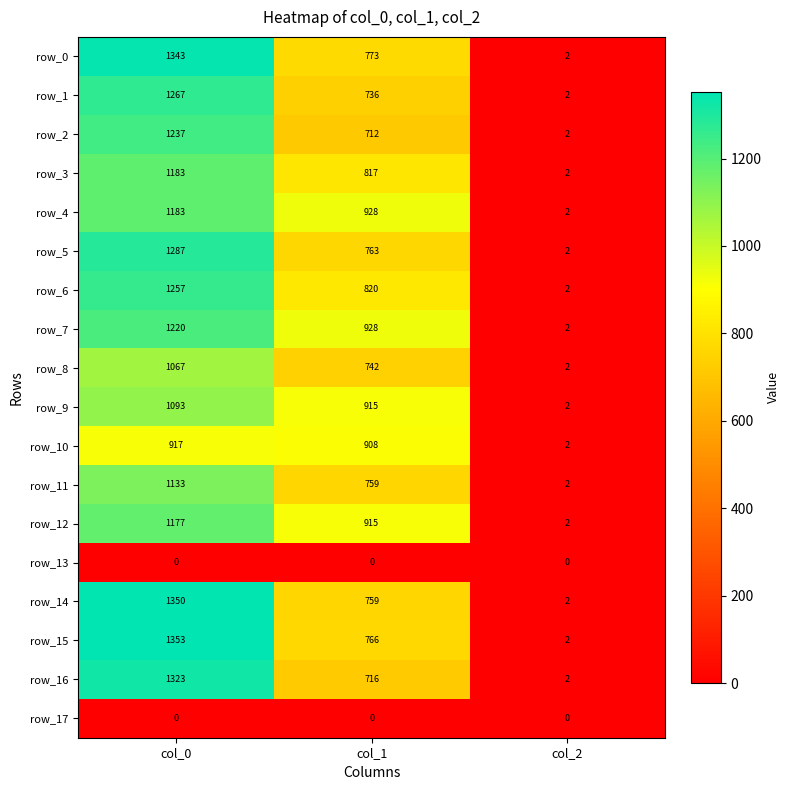

The row_14 series shows 1.0 at col_2. True or false?

False